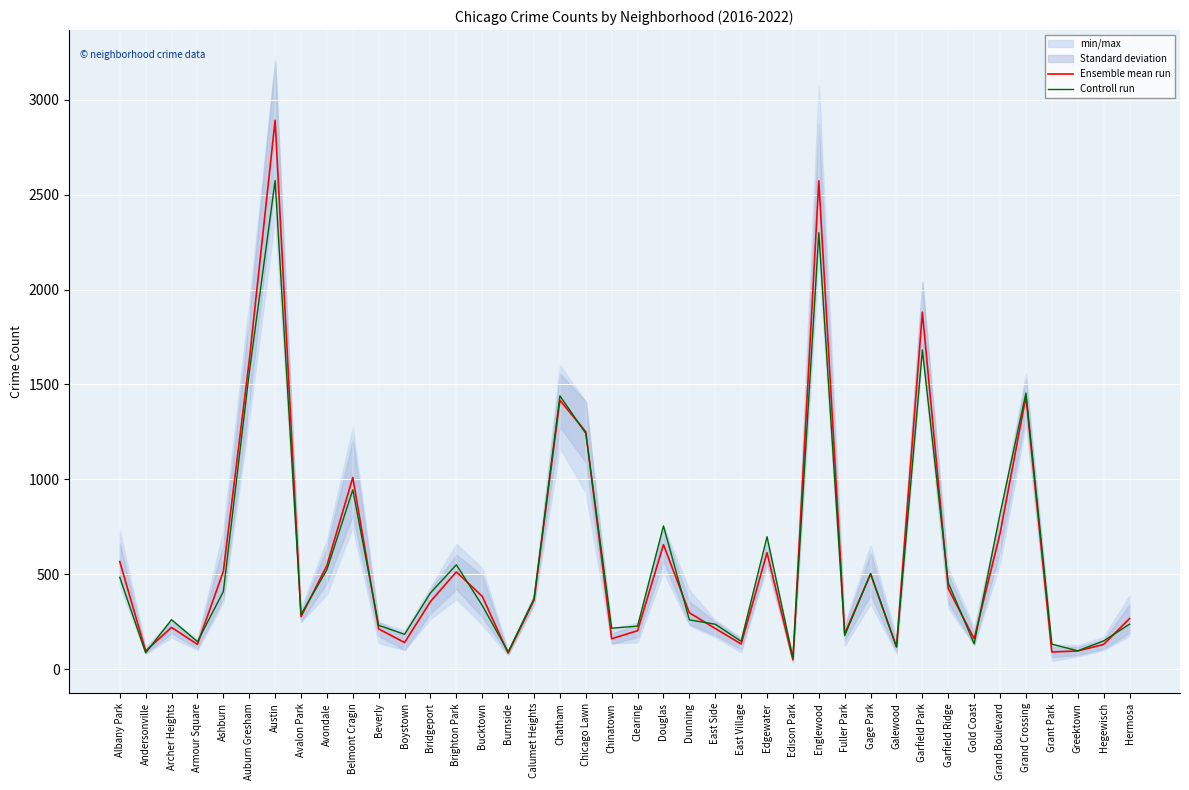

Between Edgewater and Grant Park, which series saw the biggest shift?

Controll run